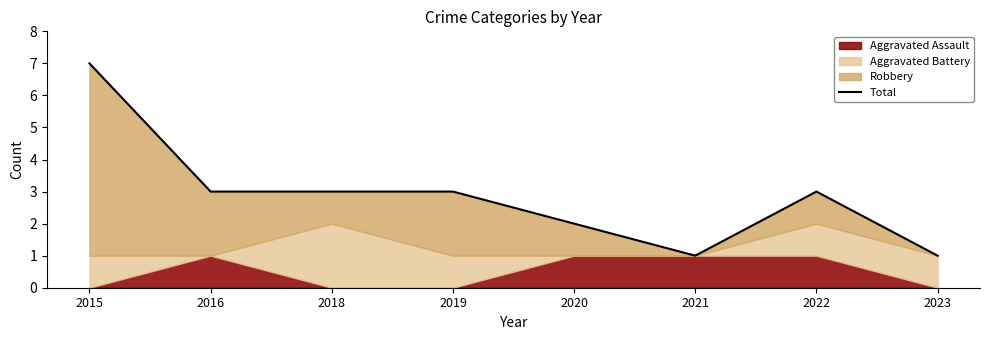

How many data points does each series have?

8